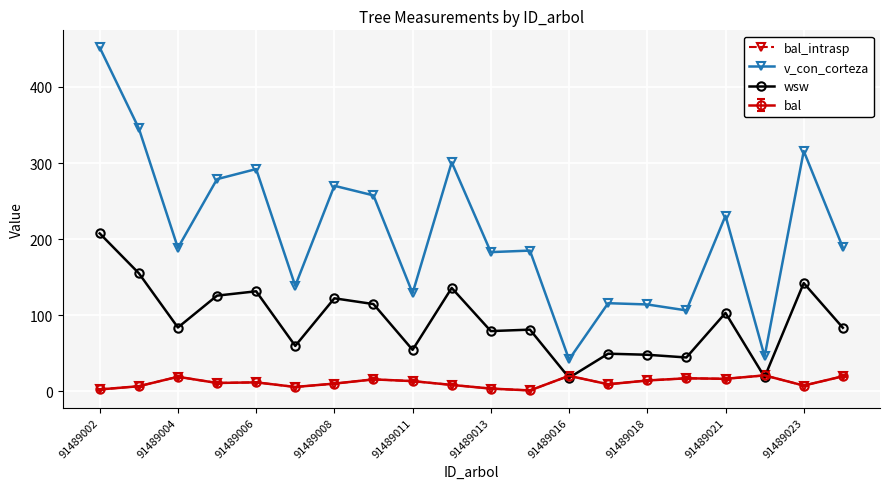

At how many categories does at least one series exceed 83?

18